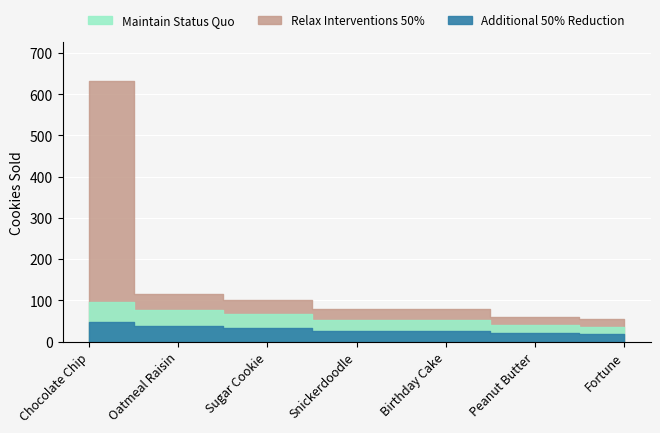

Is the value of Relax Interventions 50% at Fortune greater than the value of Maintain Status Quo at Chocolate Chip?

No